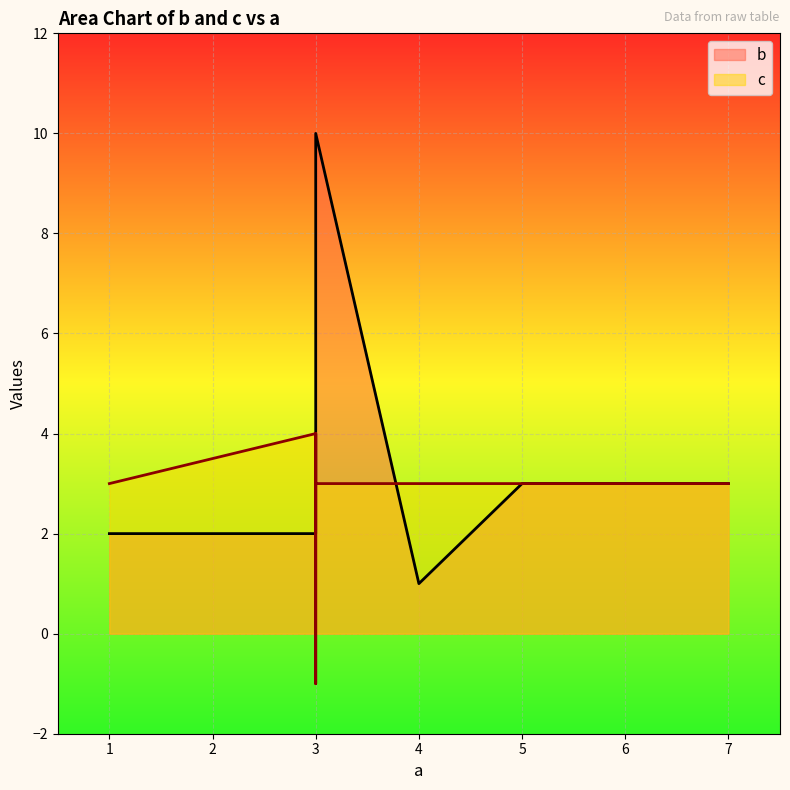

What is the average value of the c series?

3